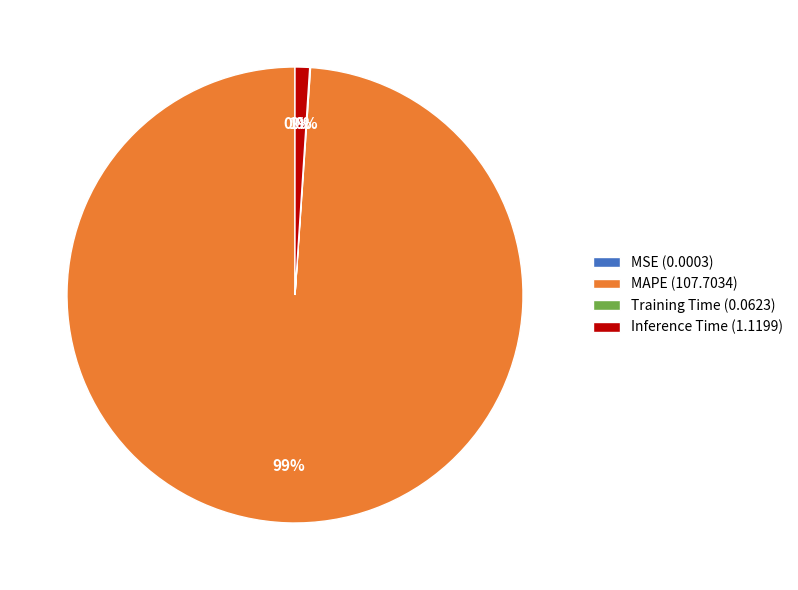

Which slice is the largest?

MAPE